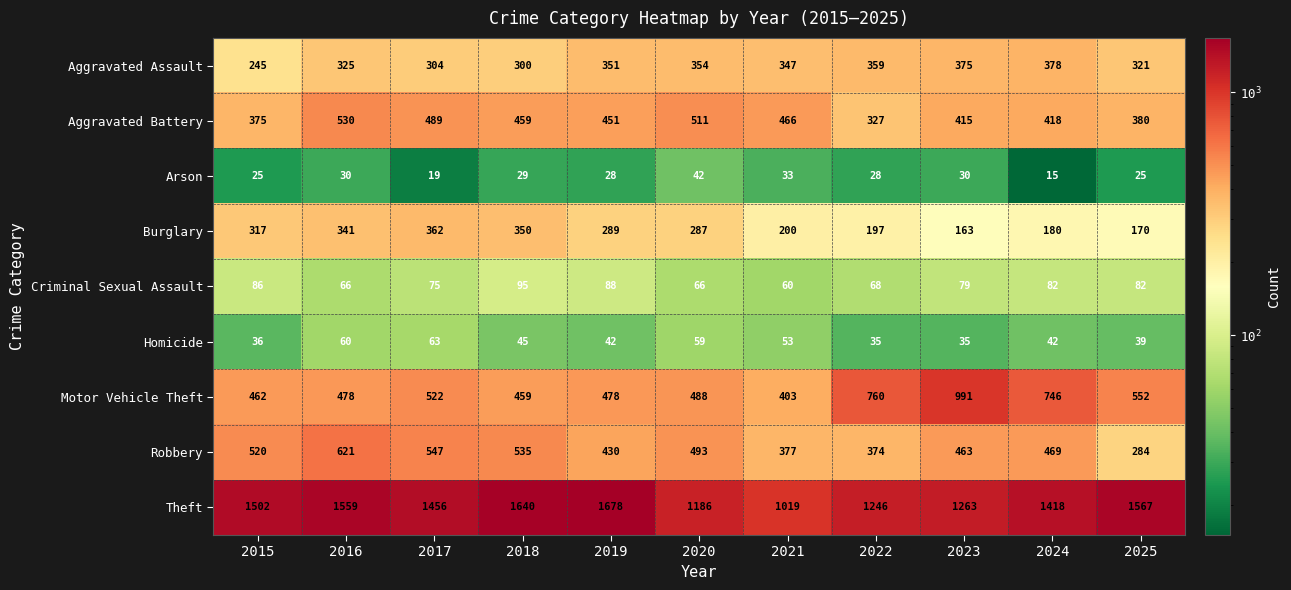

What is the difference between the maximum and minimum values in the Theft series?

659